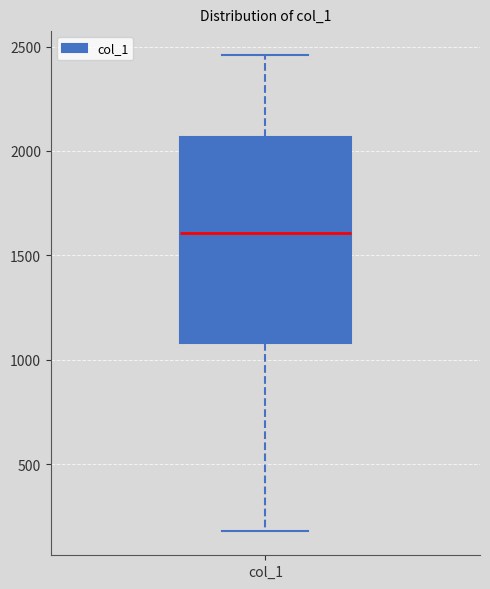

Read this box plot against the y-axis: the position of the median line, the range covered by the box, and the ends of both whiskers. The values are not printed on the chart, so give them approximately, as read against the axis.

median 1600, box 1100 to 2050, whiskers 200 to 2450